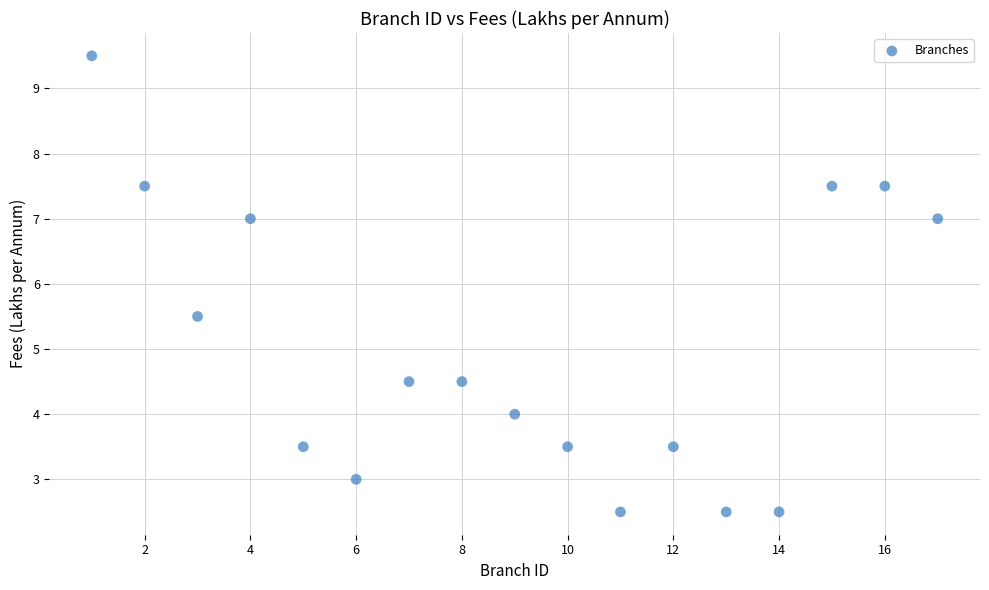

What Y value in the scatter plot is closest to 6?

5.5